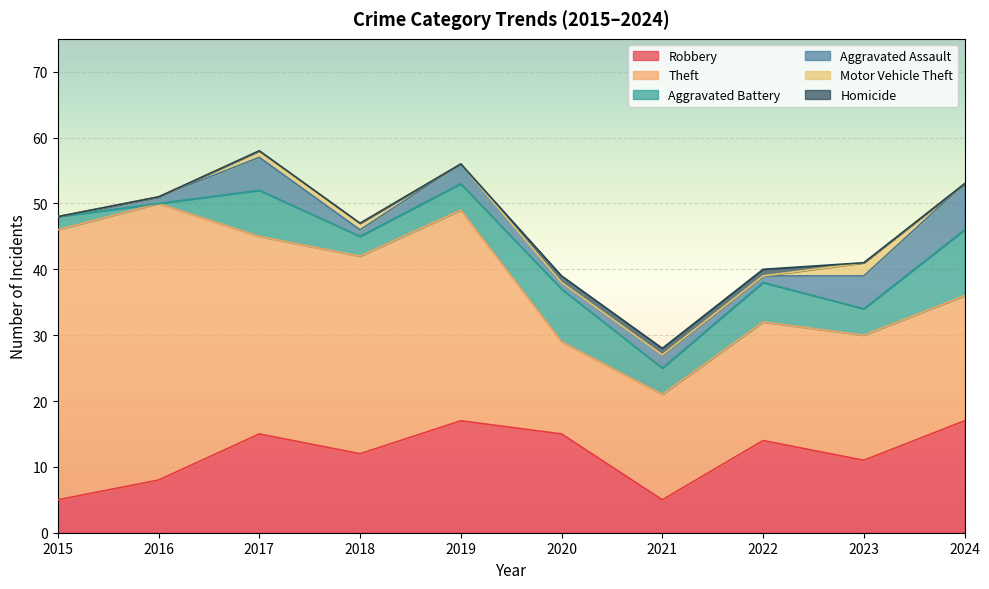

At which label is Homicide closest to 0?

2015